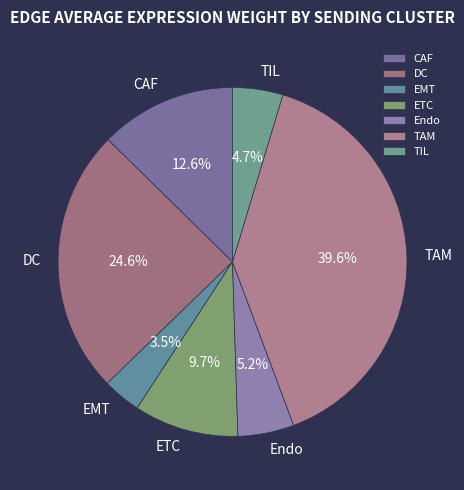

What portion of the pie excludes TAM?

60.4%